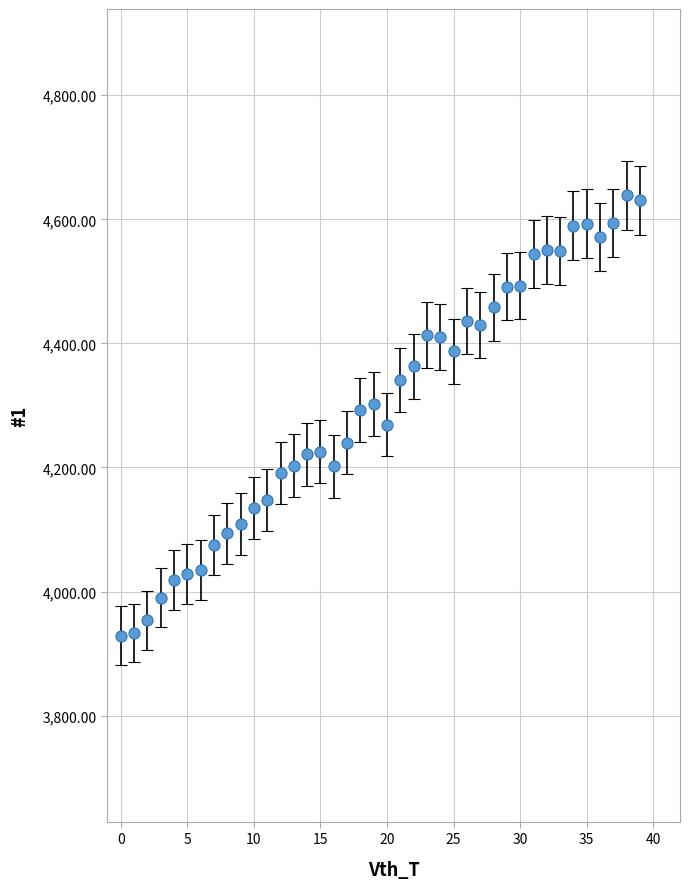

What is the maximum value shown in the chart?

4639